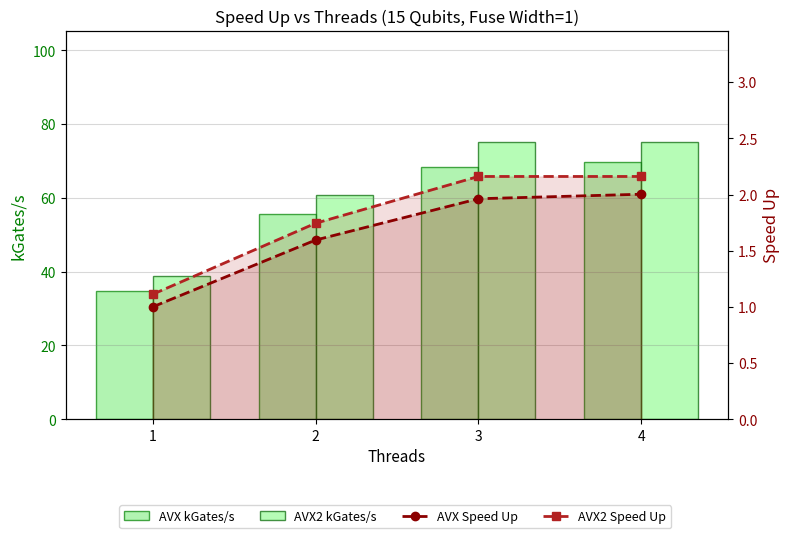

Which category has the lowest value across all series?

1